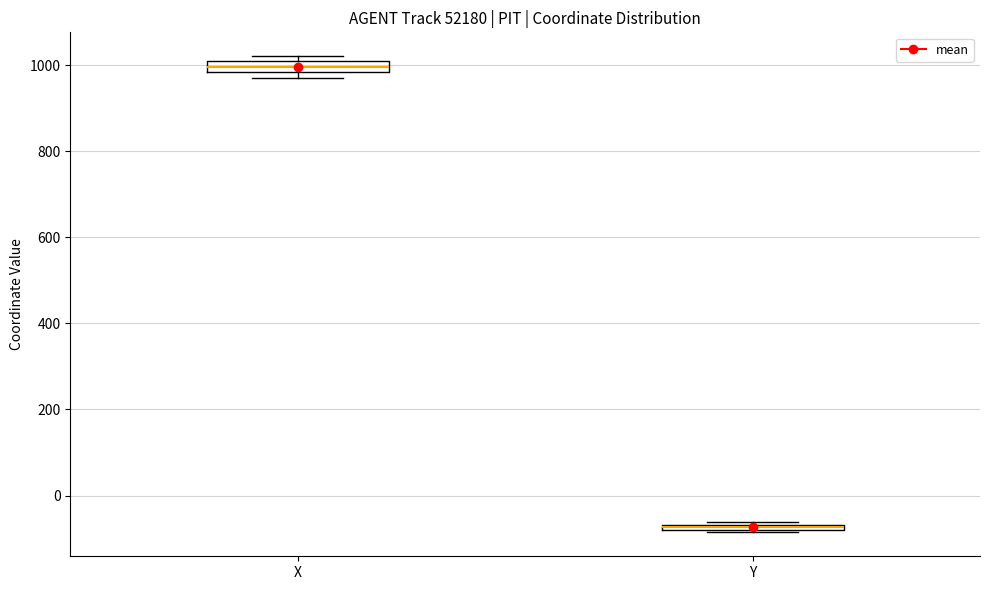

Which box has the highest median line?

X